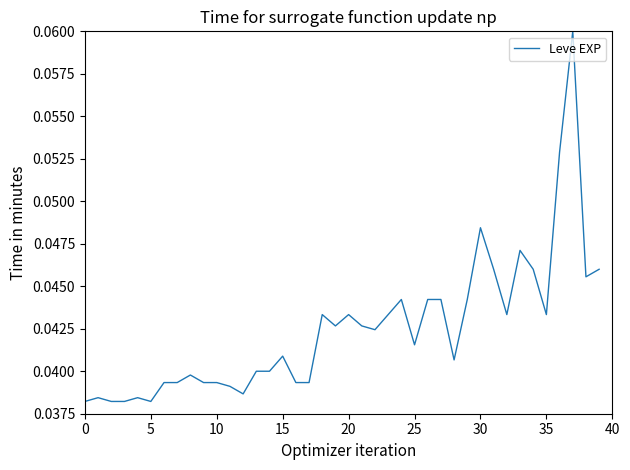

True or false: the data shows 0.1 at 20.

False